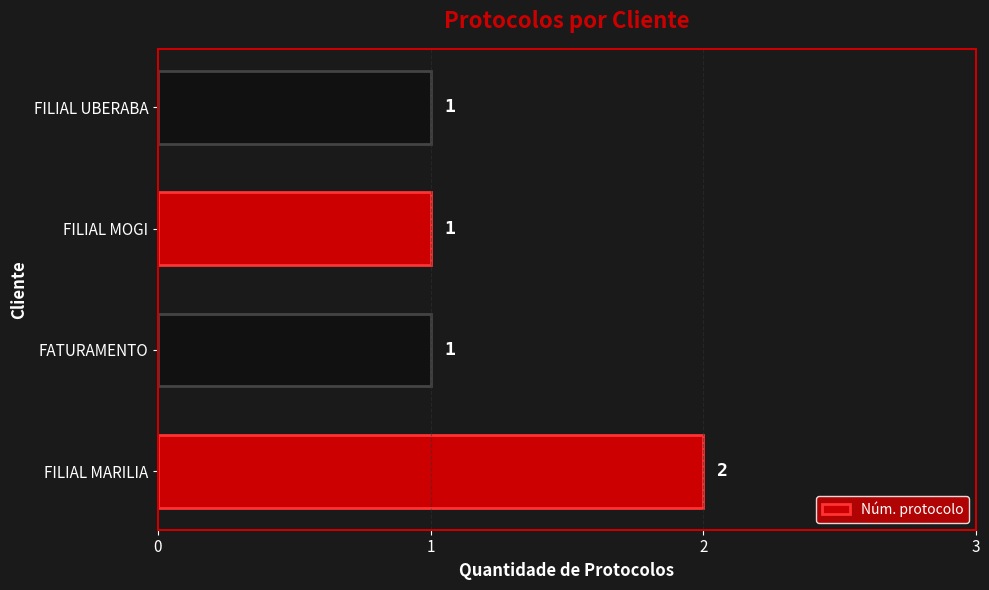

True or false: the data shows 2 at FILIAL MARILIA.

True